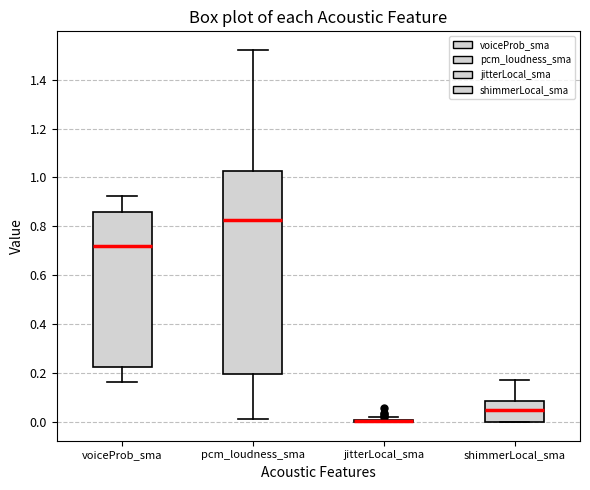

Where does the upper whisker of the box for shimmerLocal_sma end on the y-axis? The values are not printed on the chart, so give them approximately, as read against the axis.

0.18